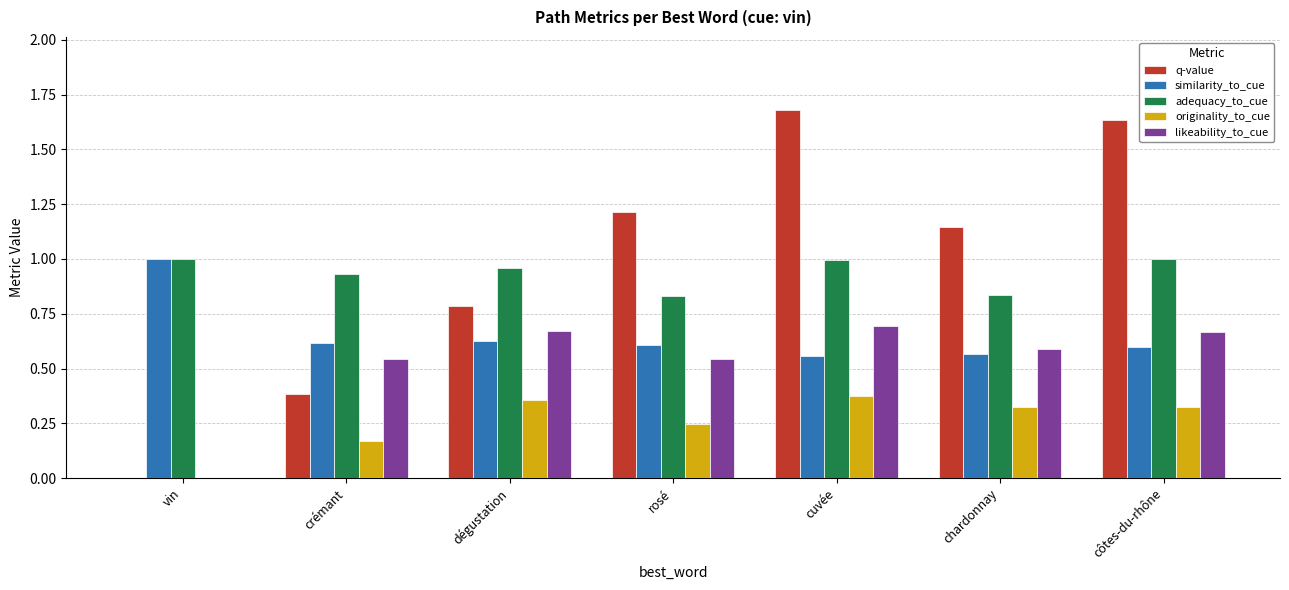

Count the number of data series in this chart.

5